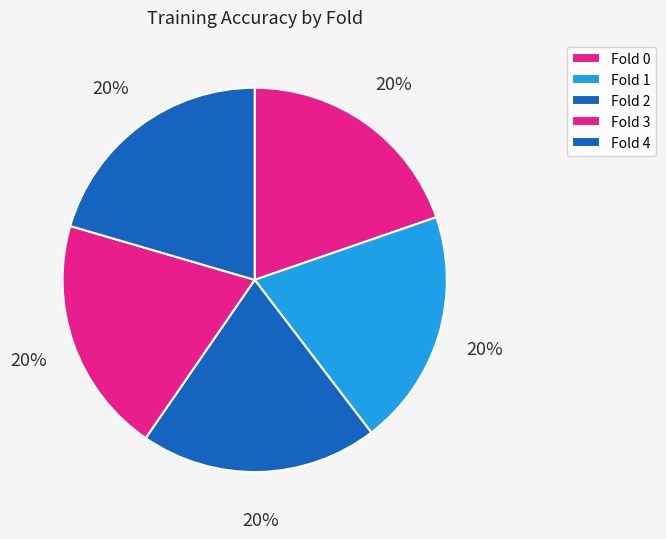

To the nearest percent, what is the average slice percentage?

20%